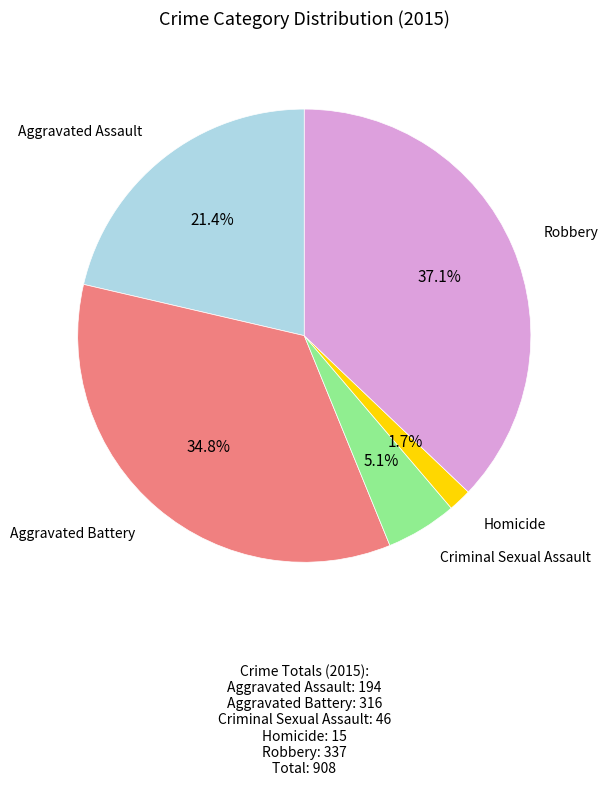

Does any single category account for the majority?

No